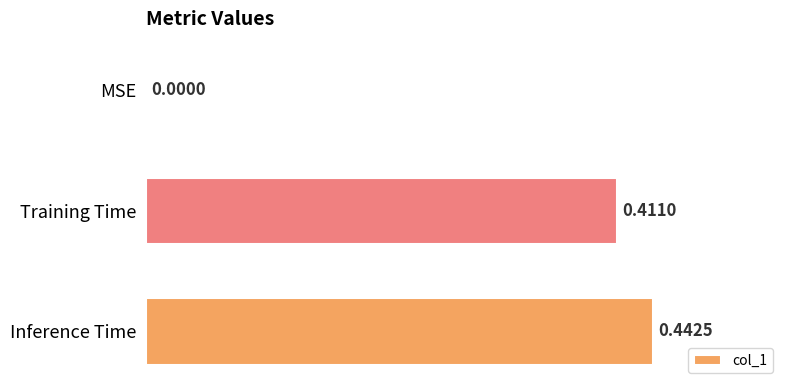

Are the bars grouped side by side (vs. stacked)?

No